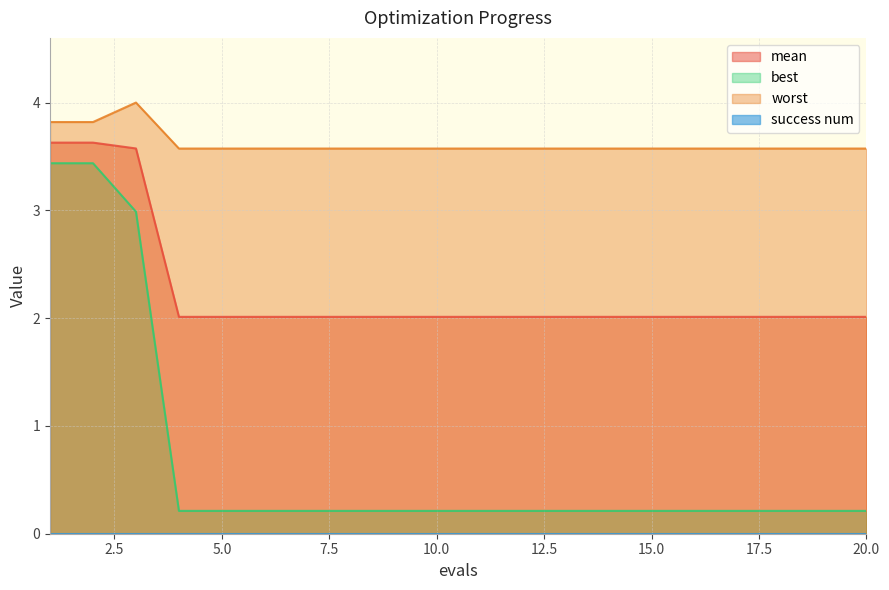

Which label corresponds to the smallest value in the chart?

4